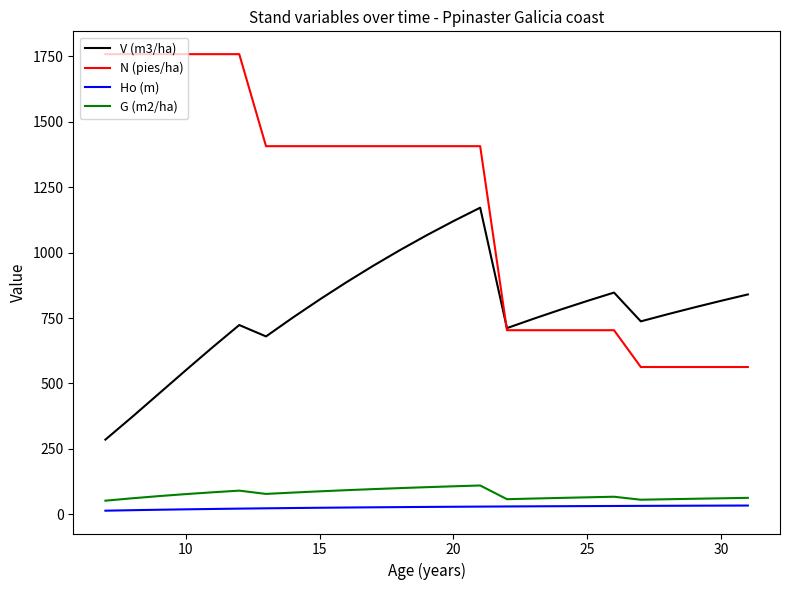

What is the lowest value of the V (m3/ha) series?

285.3